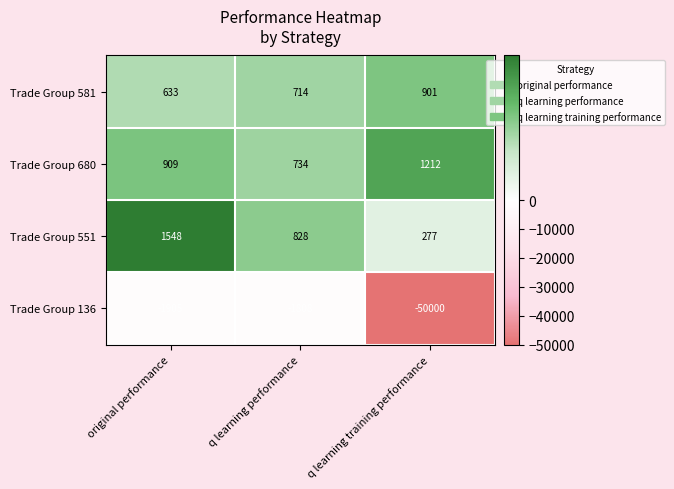

How many Trade Group 581 values are between 633 and 901?

3